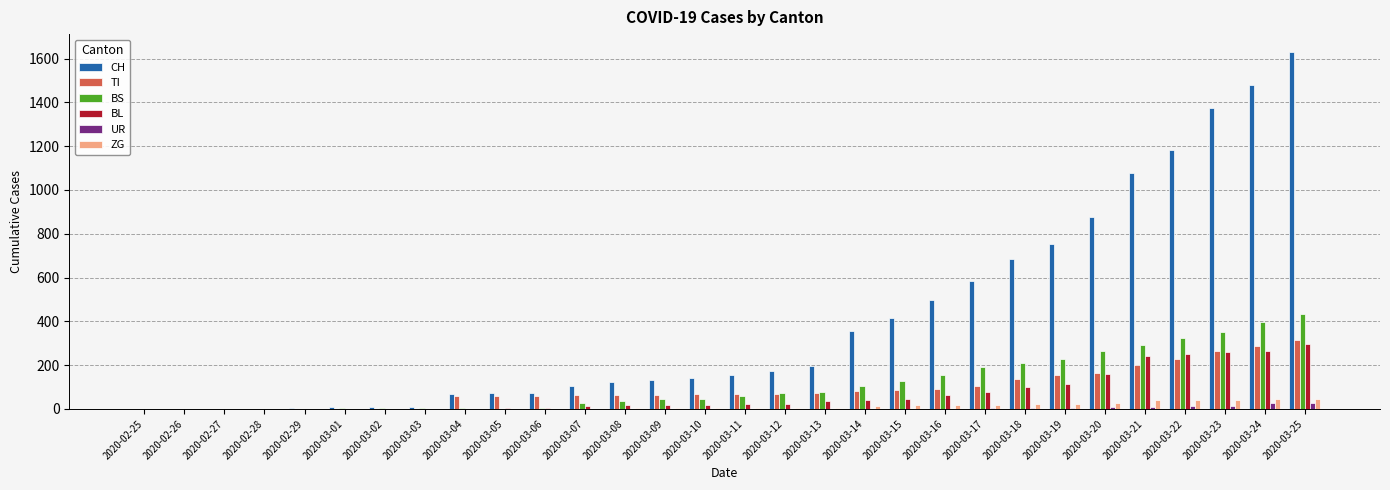

What is the sum of all UR values?

111